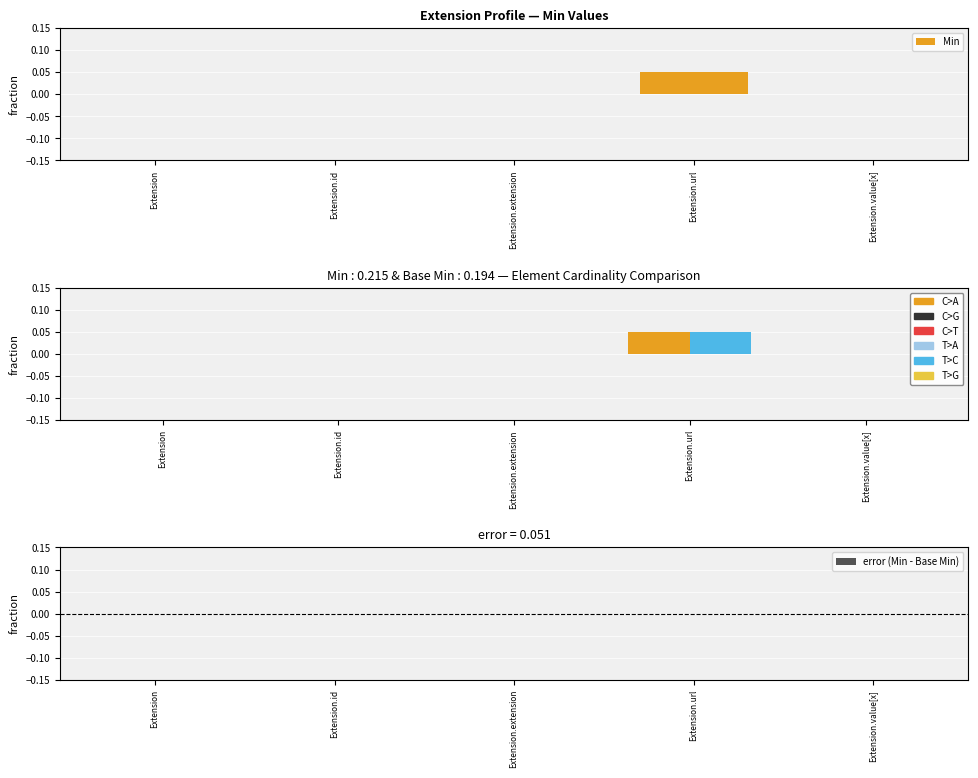

Which series has the largest range (max minus min)?

Min